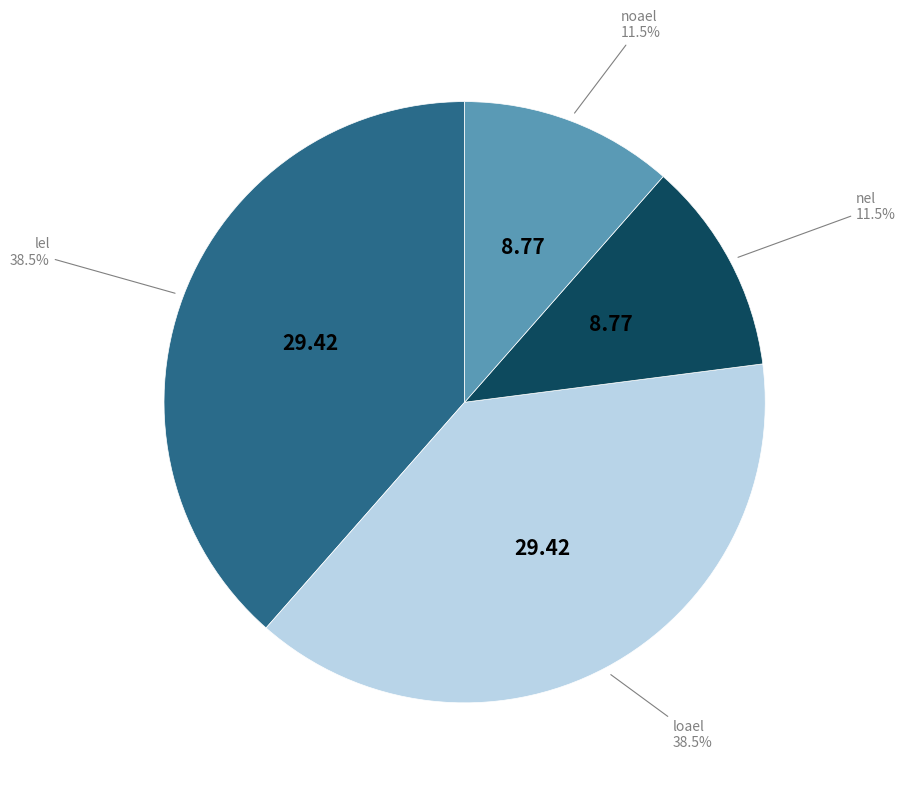

Is there a majority slice in this chart?

No